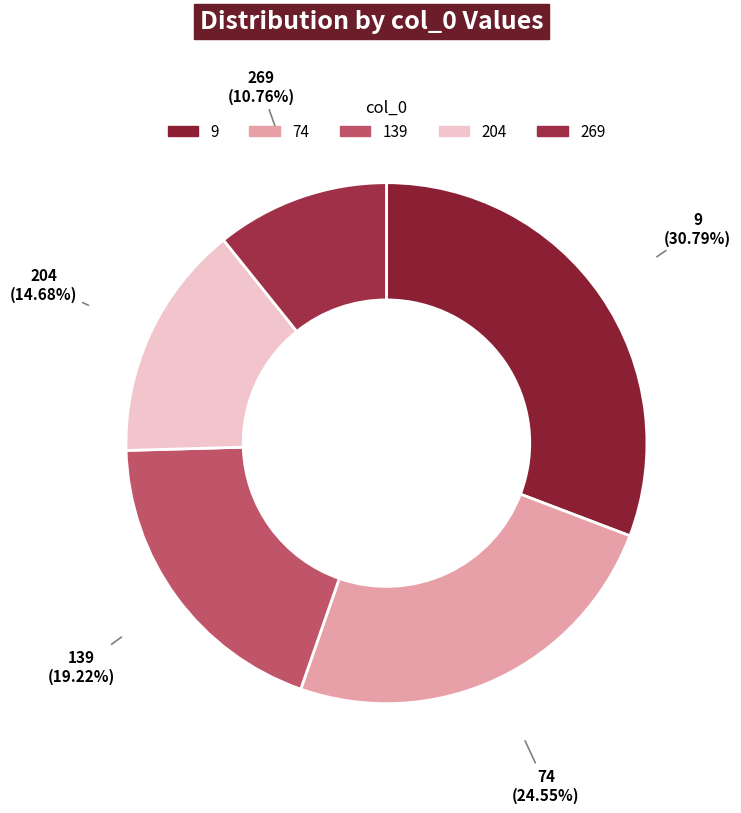

What is the total percentage of 139 and 269?

30.0%